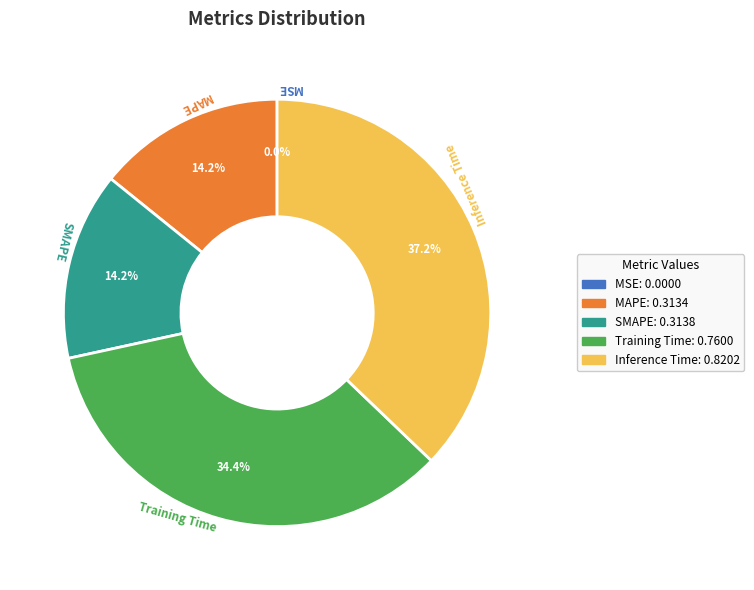

Is it true that SMAPE is 27% of the pie?

False